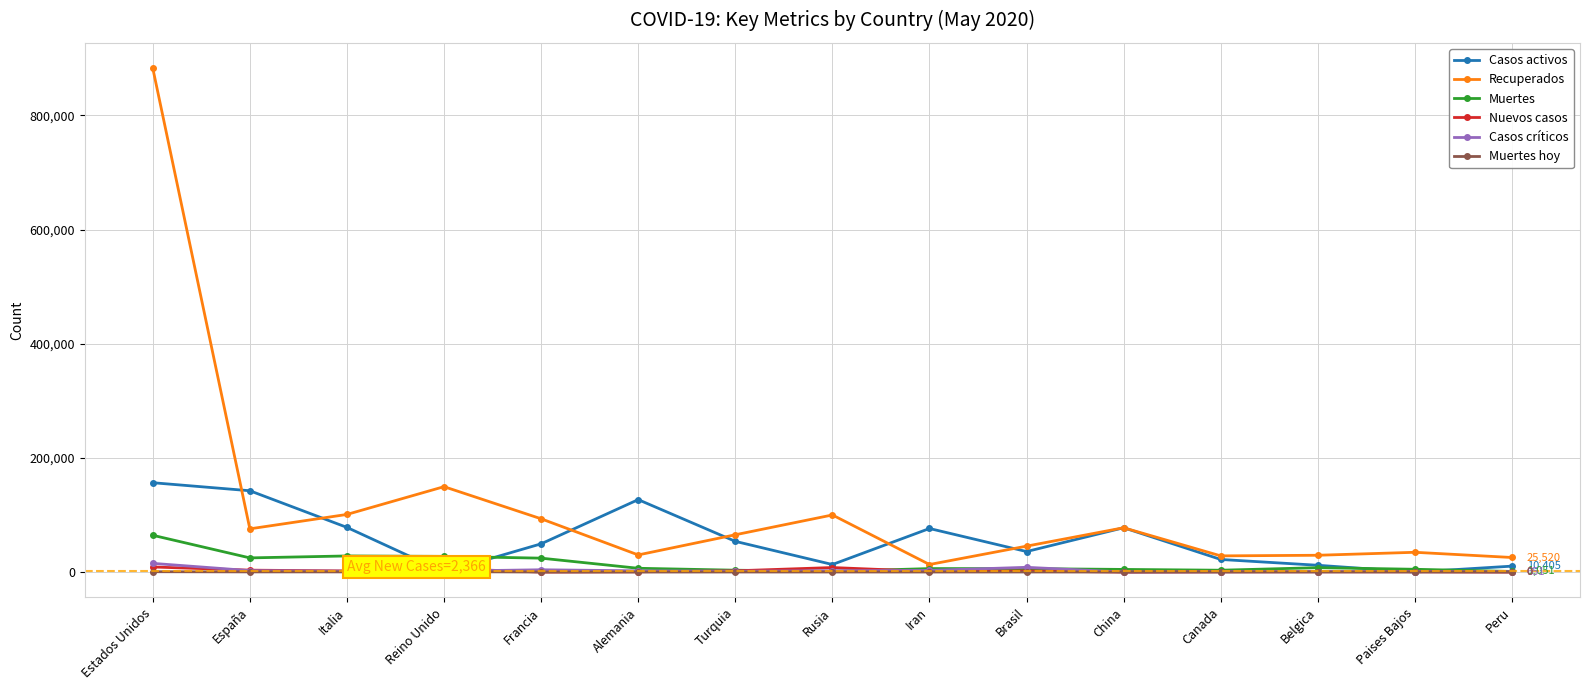

What is the total value across all series at Reino Unido?

185609